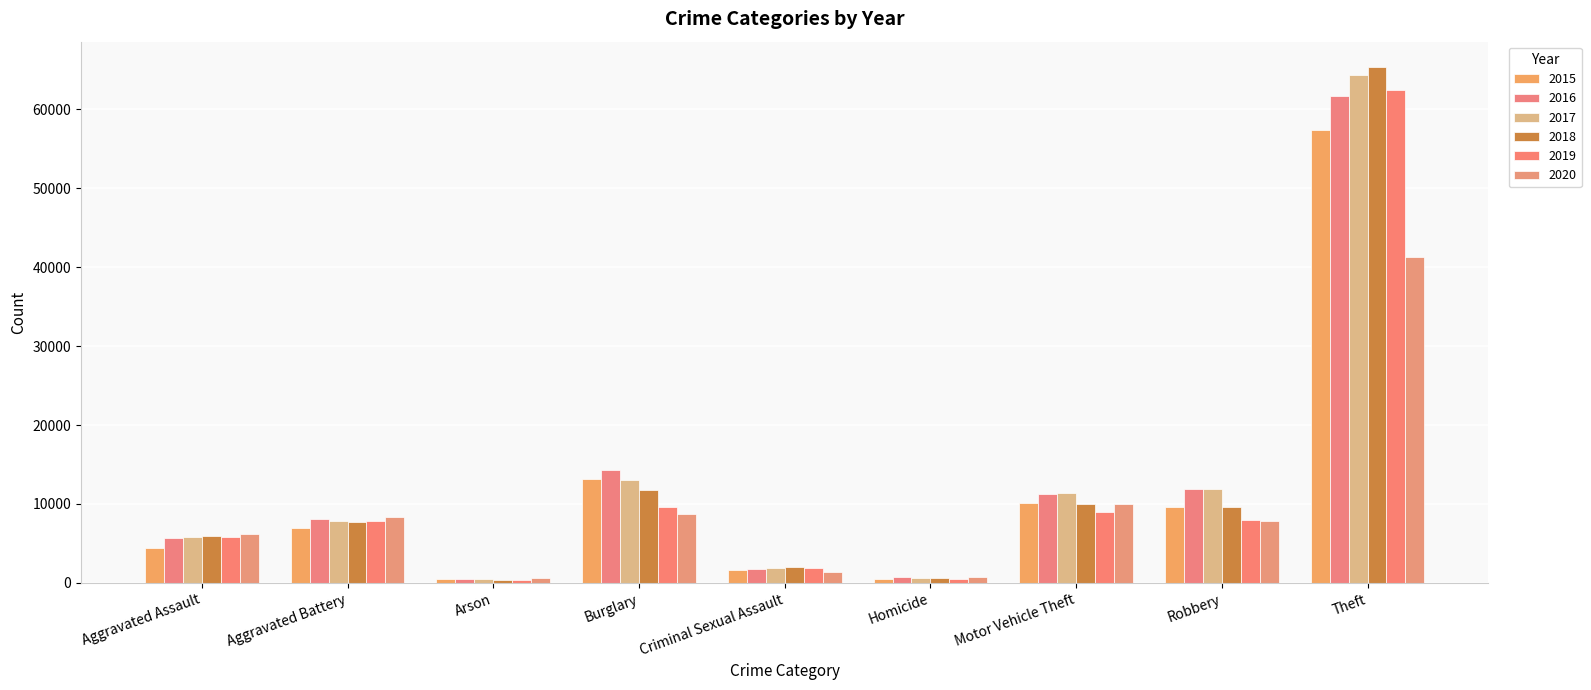

What is the minimum value shown in the chart?

373